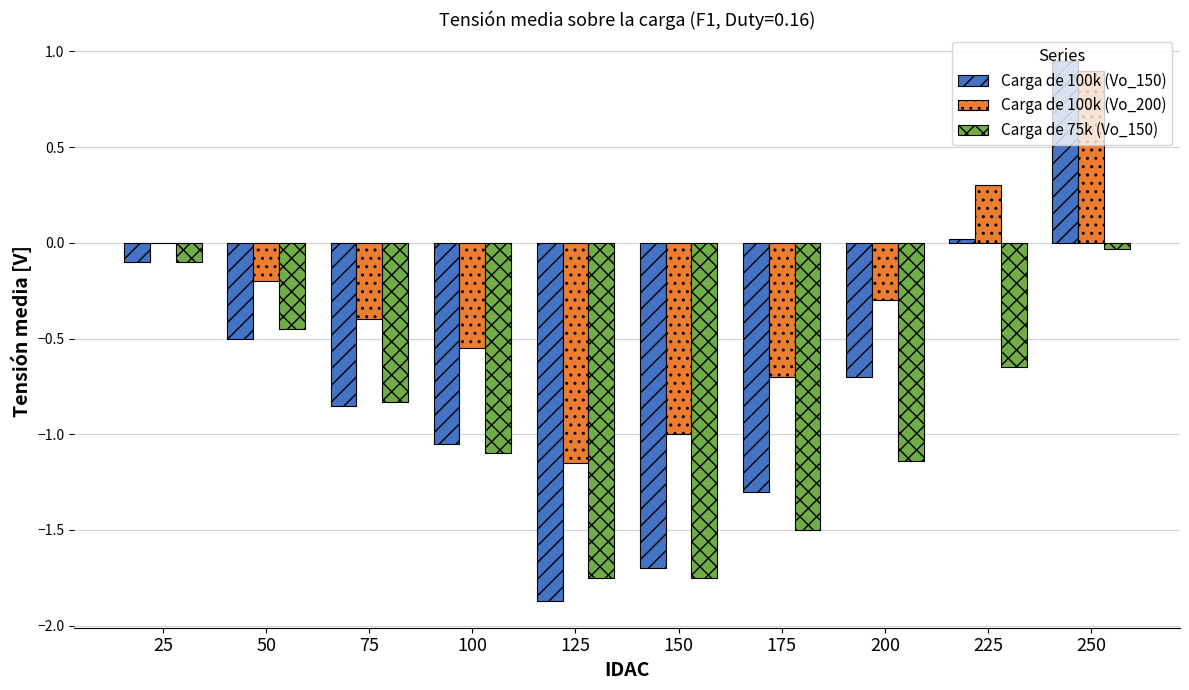

At which category is the sum across all series the highest?

250